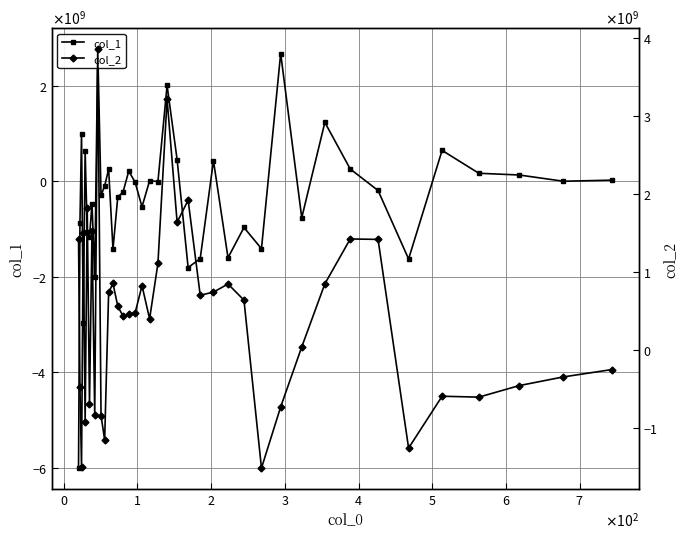

What is the maximum value for col_1?

2769236365.9